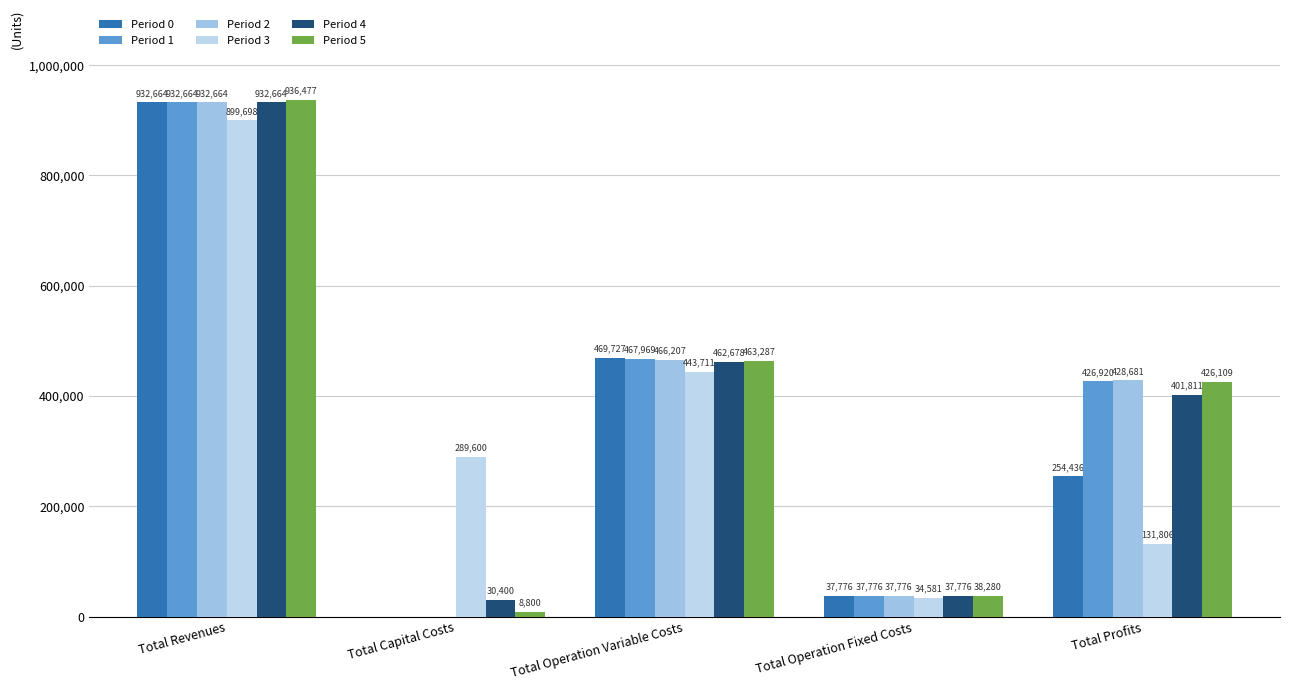

Where does the Period 3 series first go above 289600?

Total Revenues